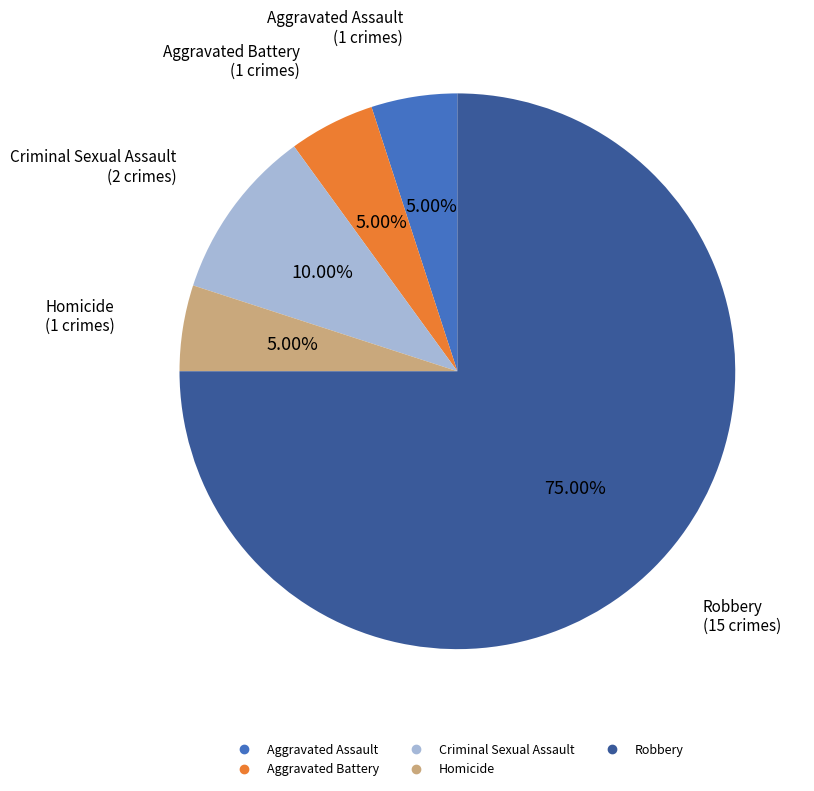

True or false: Criminal Sexual Assault accounts for 4% of the total.

False